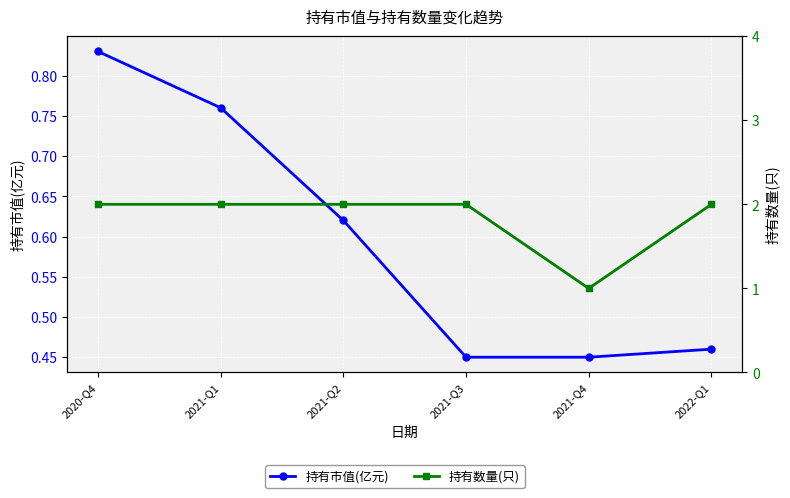

True or false: 持有市值(亿元) and 持有数量(只) intersect in this chart.

False